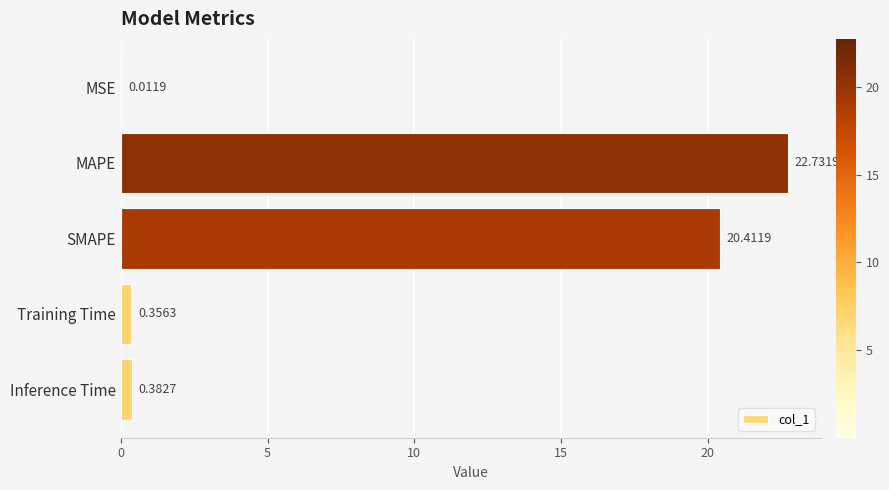

What is the sum of all values?

43.9